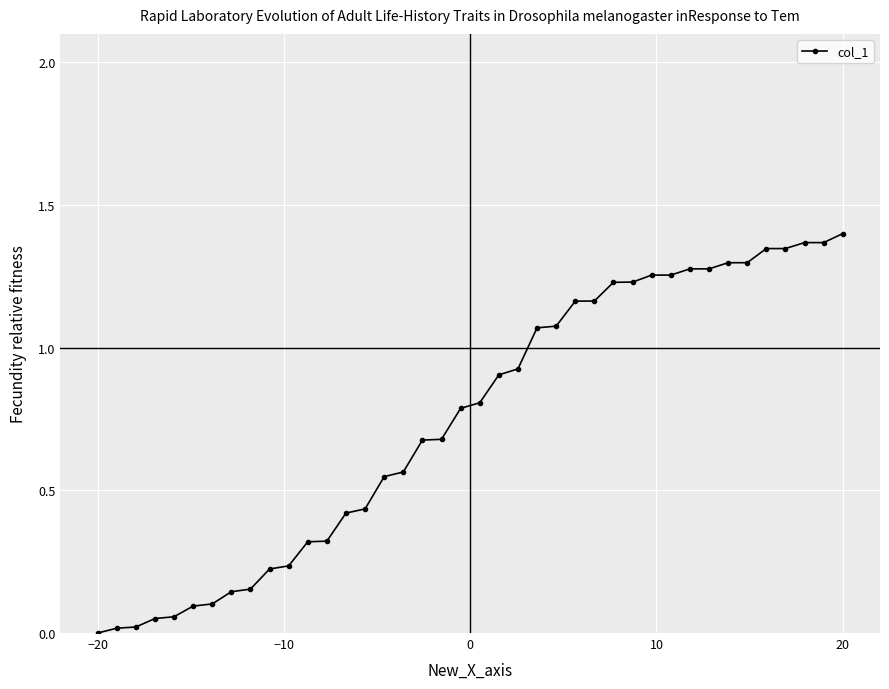

What is the sum of all values?

29.9